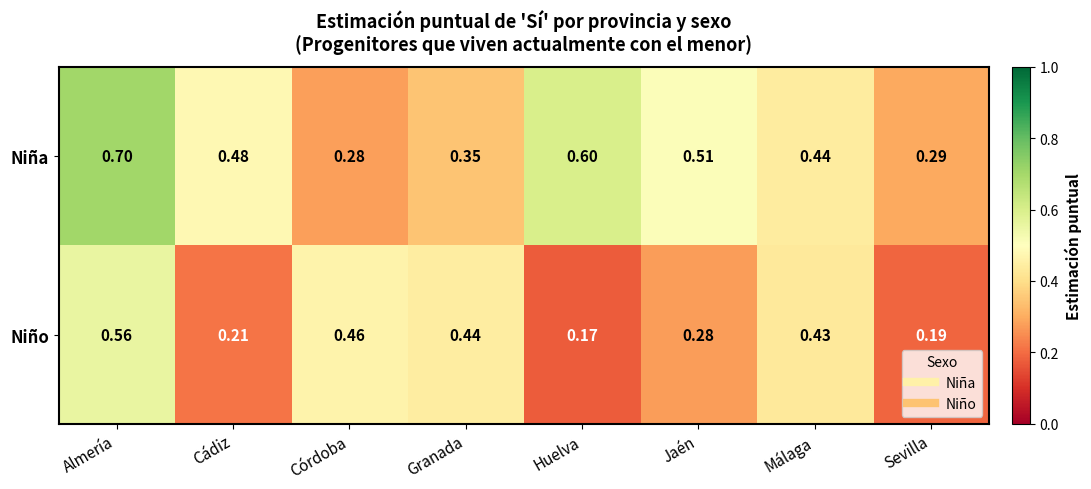

At which category does the chart reach its minimum across all series?

Huelva